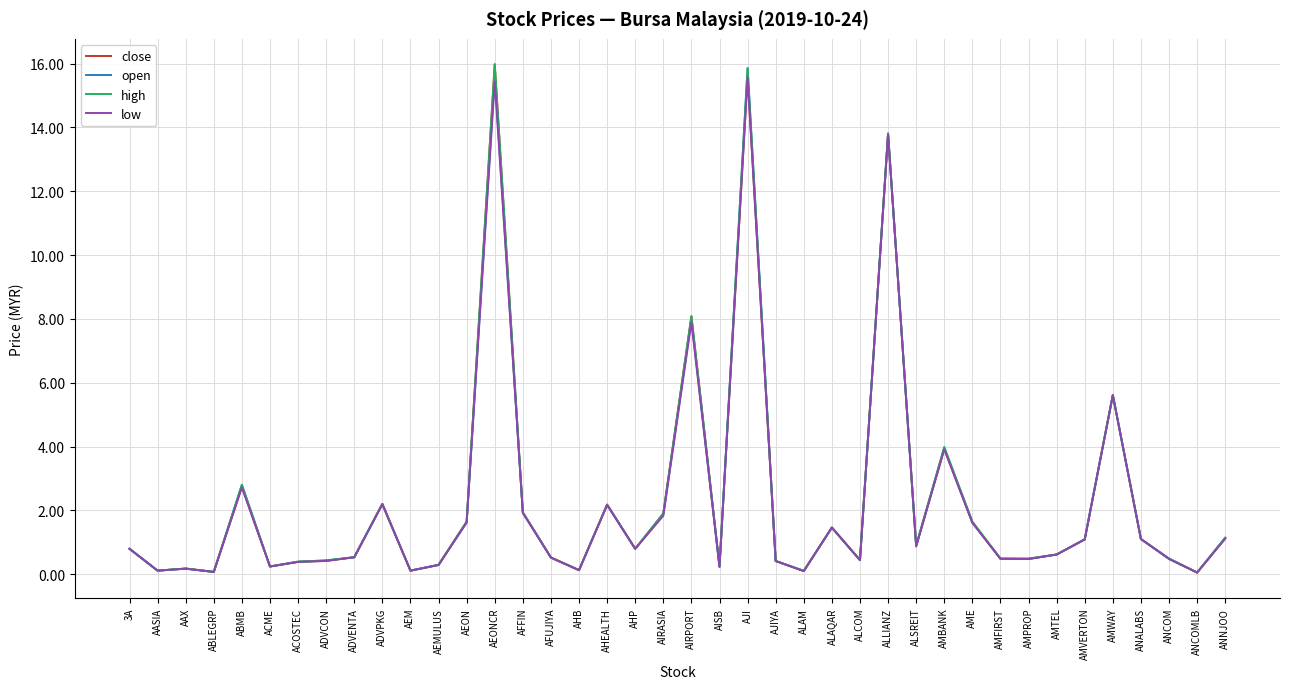

Count the number of data series in this chart.

4